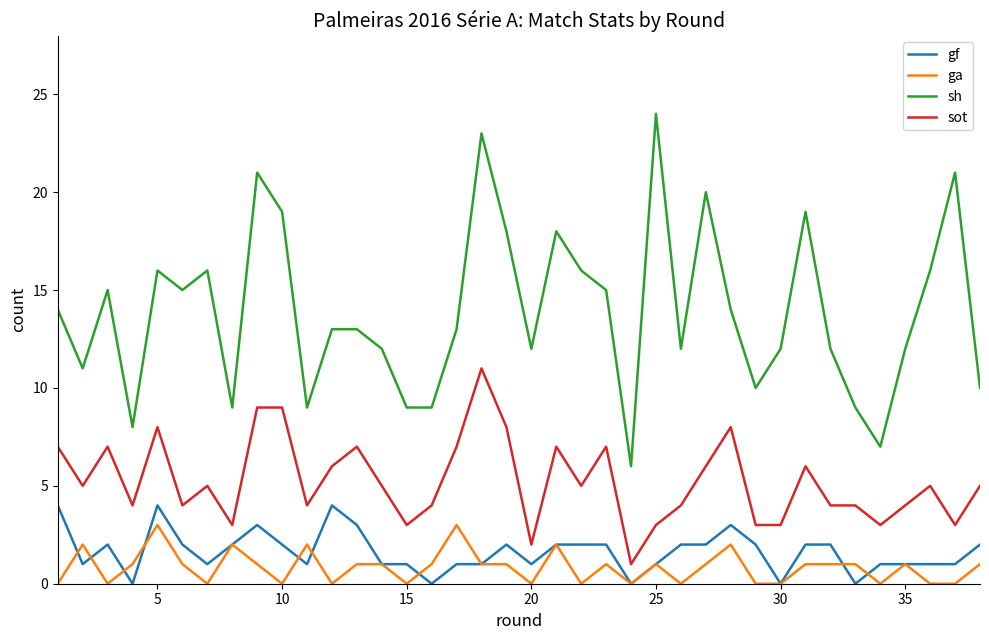

What is the greatest value displayed?

24